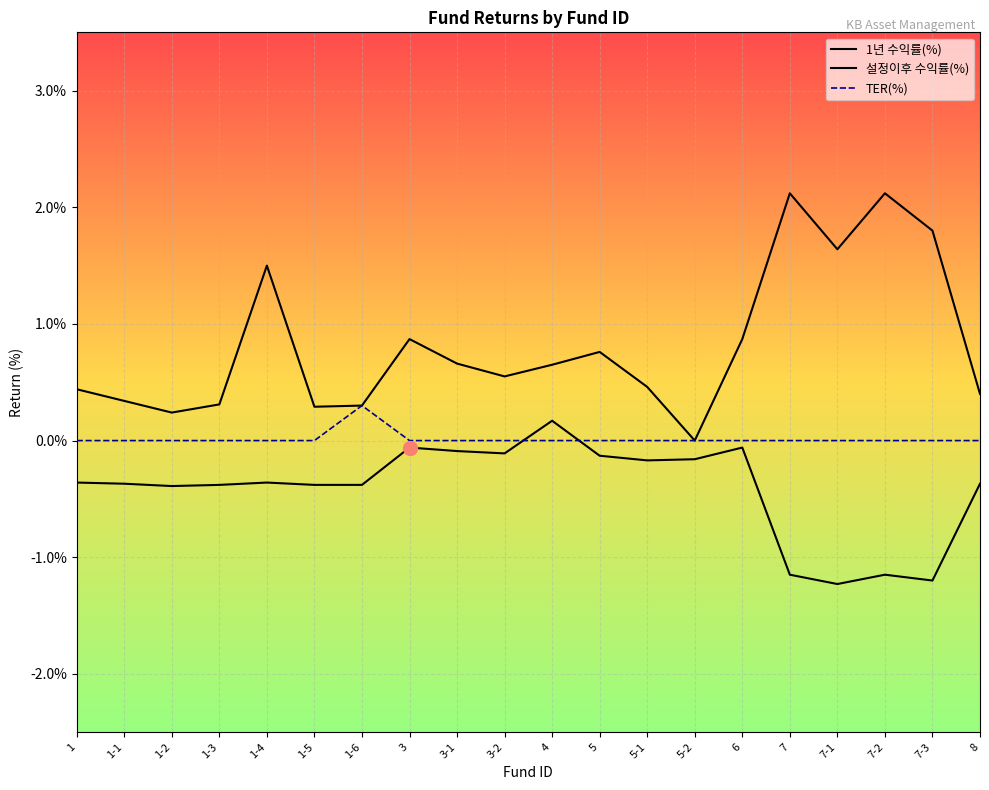

Reading right to left, list all the values displayed in this chart.

1년 수익률(%): -0.4	-1.2	-1.1	-1.2	-1.1	-0.1	-0.2	-0.2	-0.1	0.2	-0.1	-0.1	-0.1	-0.4	-0.4	-0.4	-0.4	-0.4	-0.4	-0.4
설정이후 수익률(%): 0.4	1.8	2.1	1.6	2.1	0.9	0.0	0.5	0.8	0.7	0.6	0.7	0.9	0.3	0.3	1.5	0.3	0.2	0.3	0.4
TER(%): 0.0	0.0	0.0	0.0	0.0	0.0	0.0	0.0	0.0	0.0	0.0	0.0	0.0	0.3	0.0	0.0	0.0	0.0	0.0	0.0